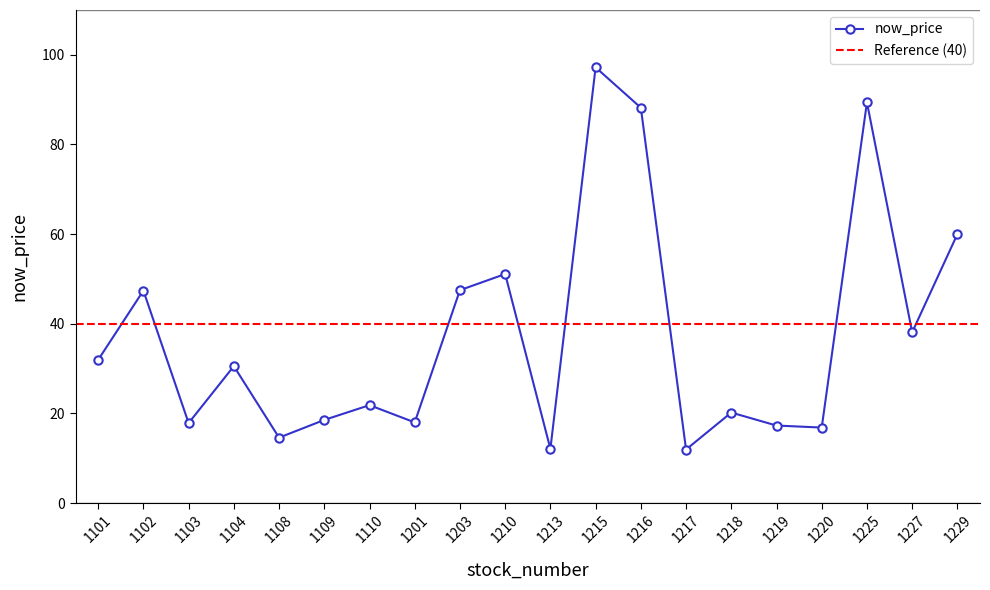

How many data points are less than 30?

10